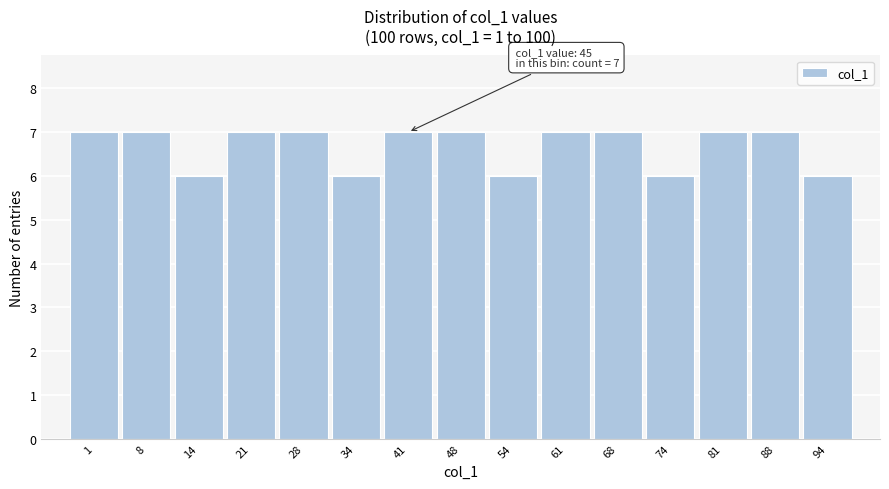

Reading left to right, what are all the values shown in this chart?

7	7	6	7	7	6	7	7	6	7	7	6	7	7	6